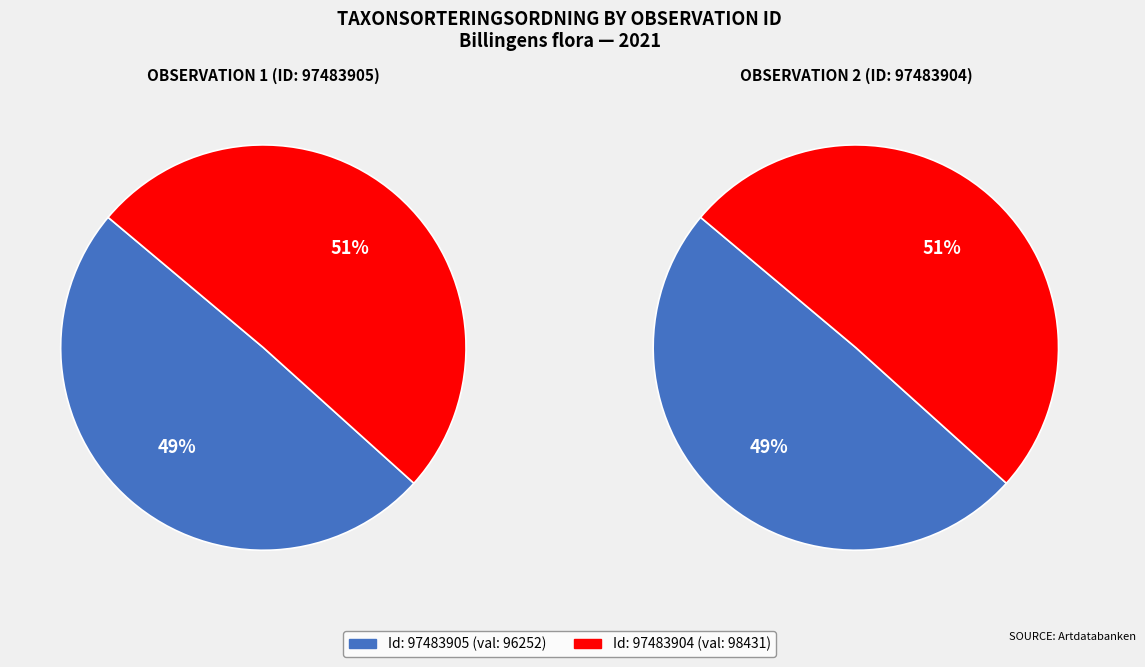

Combined, what portion of the pie is 97483904 and 97483905?

100.0%